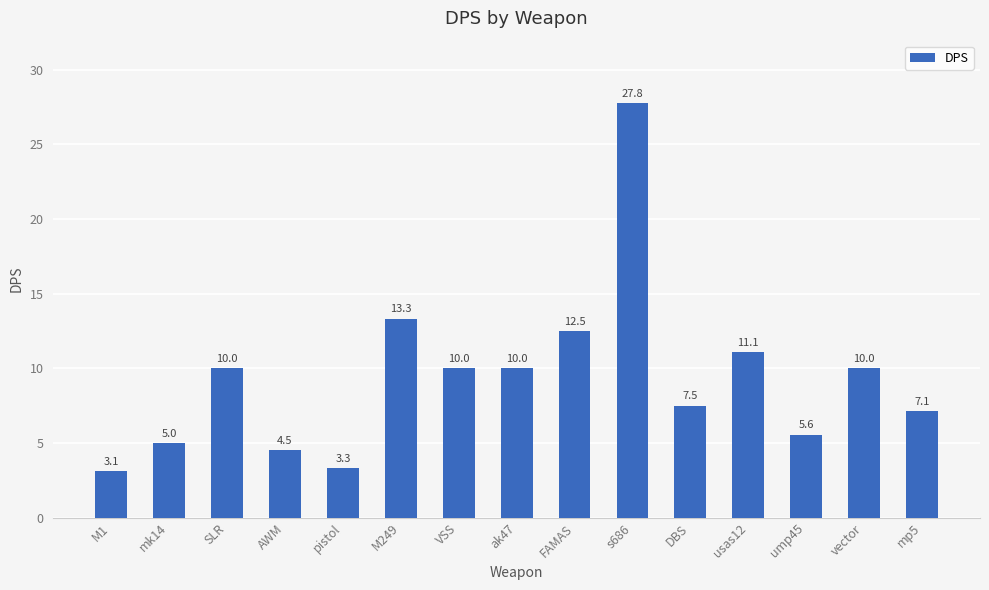

How many series are shown in this chart?

1